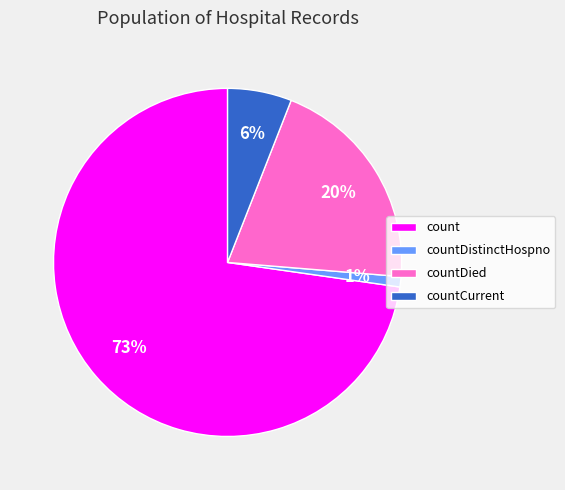

What percentage is the countDistinctHospno slice, to the nearest percent?

1%